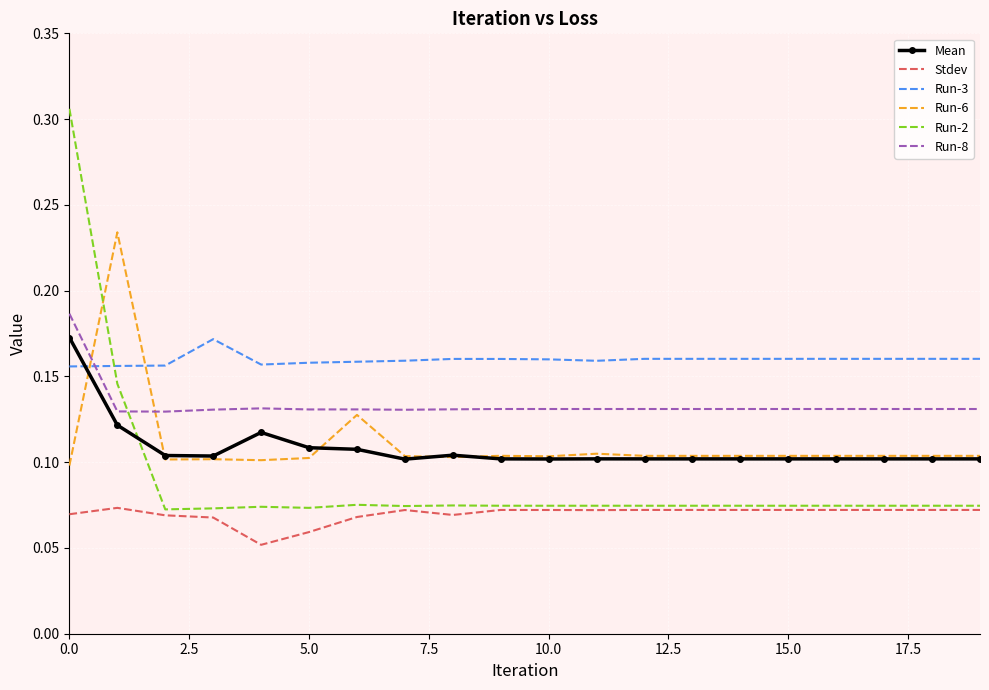

True or false: Stdev and Run-6 intersect in this chart.

False